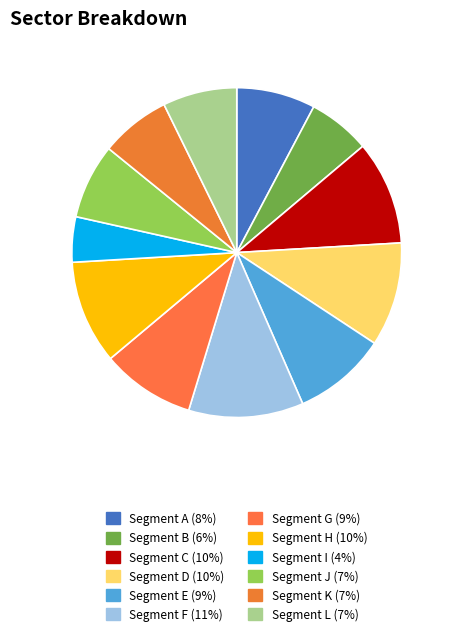

To the nearest percent, what is the difference between the largest and smallest slice percentages?

7%